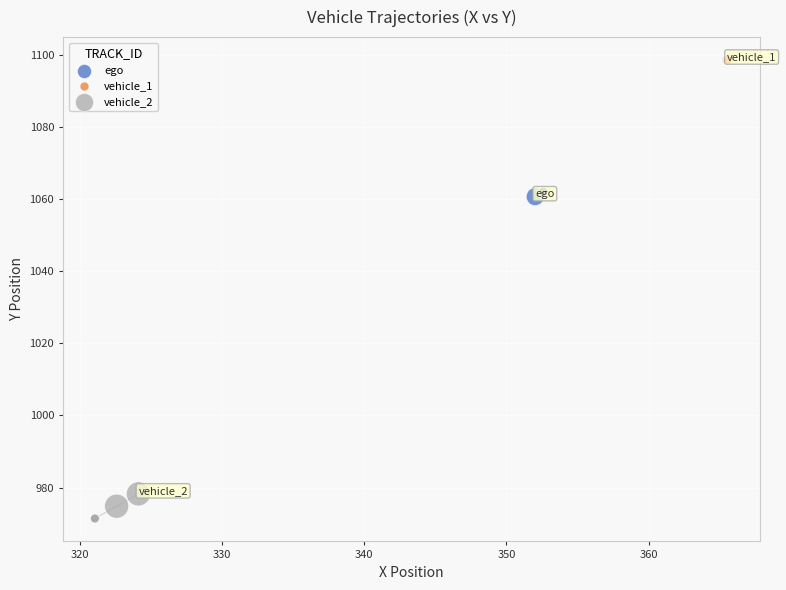

Which series contains the lowest Y value?

vehicle_2